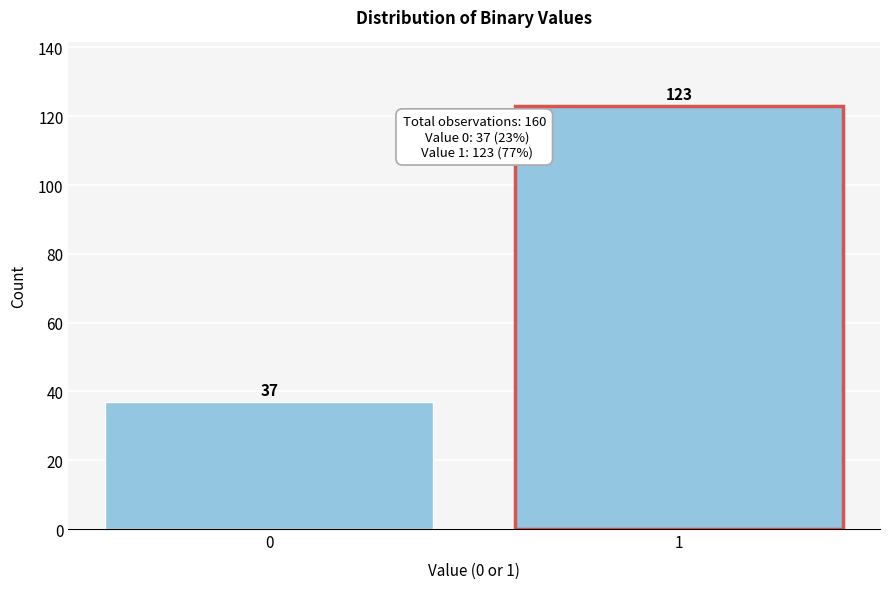

Reading left to right, transcribe all the data shown in this chart.

37	123